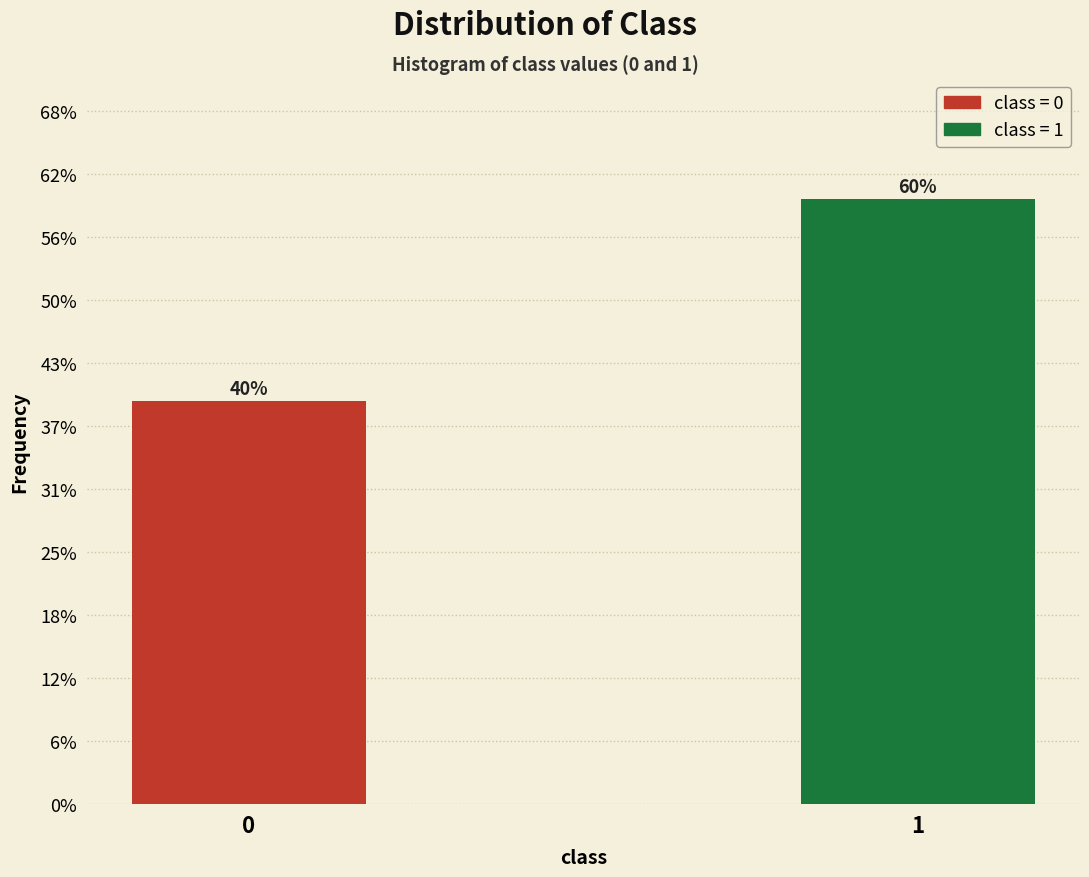

Does the chart contain any negative values?

No